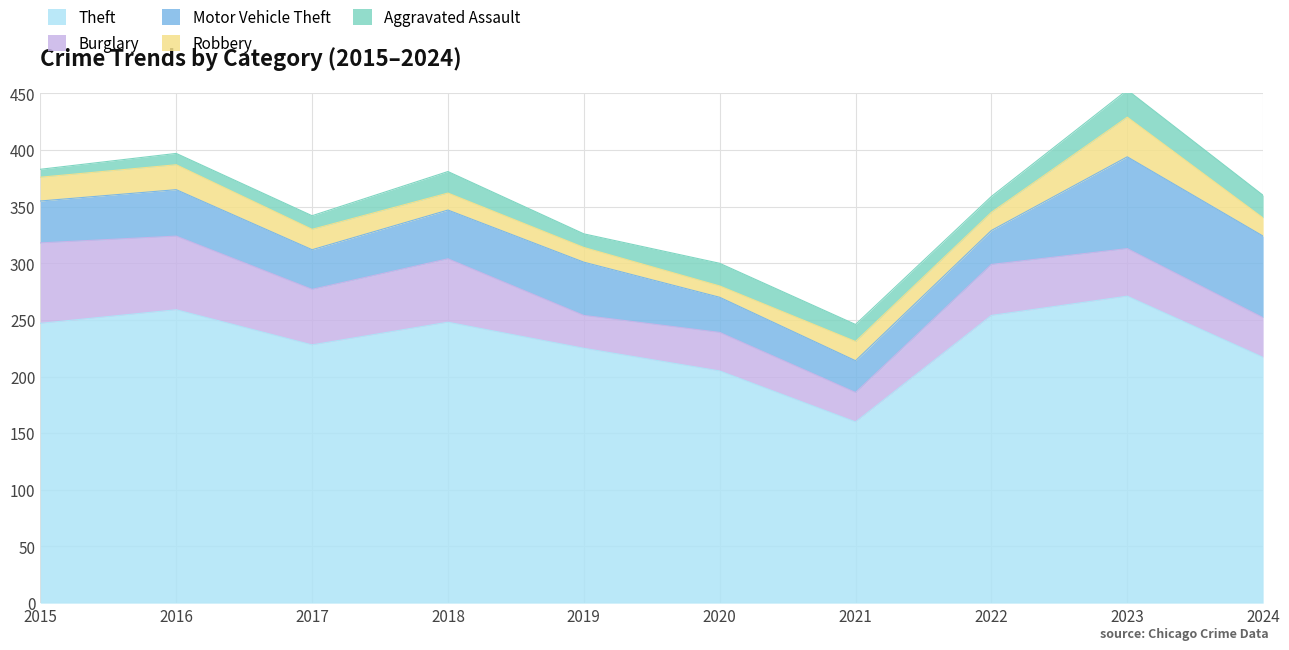

What is the maximum value for Burglary?

71